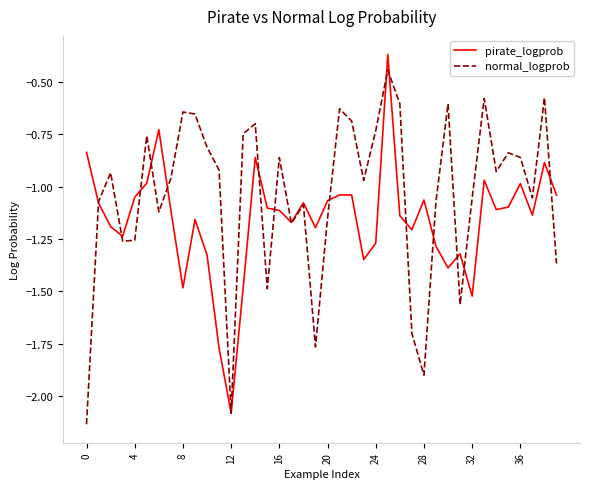

Which series has the largest range (max minus min)?

pirate_logprob